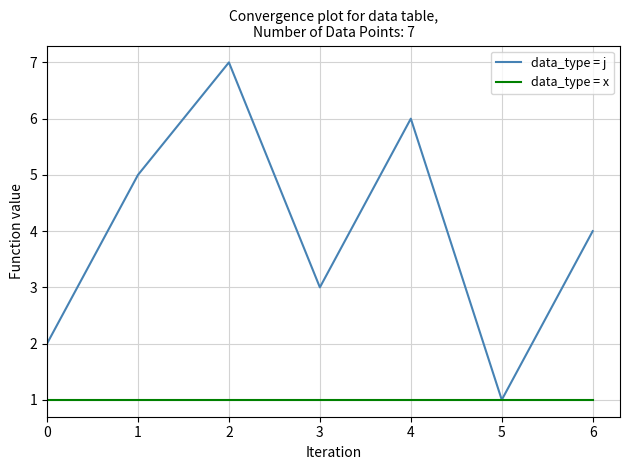

What is the sum of the data_type = j values at 5 and 4?

7